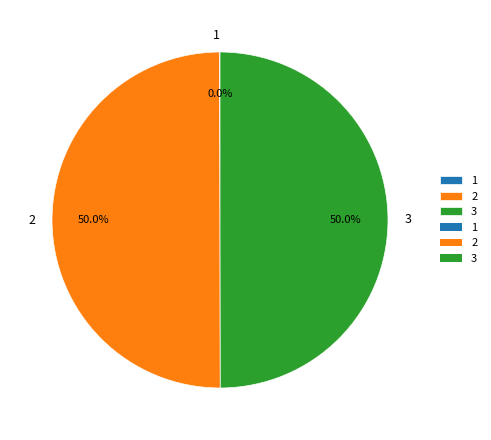

Do 2 and 3 together represent more than half of the pie?

Yes